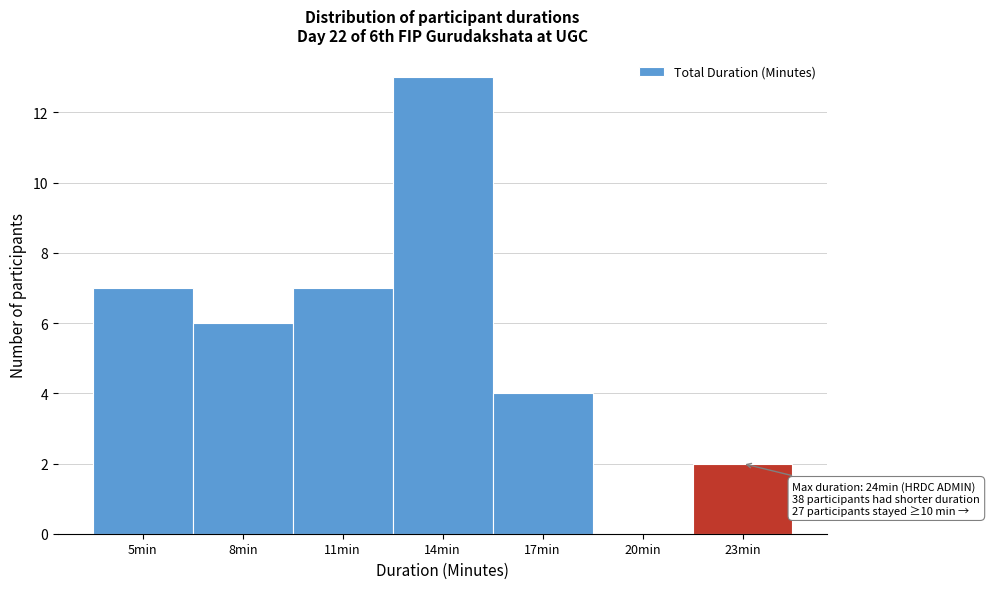

Reading left to right, what are all the values shown in this chart?

5min=7	8min=6	11min=7	14min=13	17min=4	20min=0	23min=2